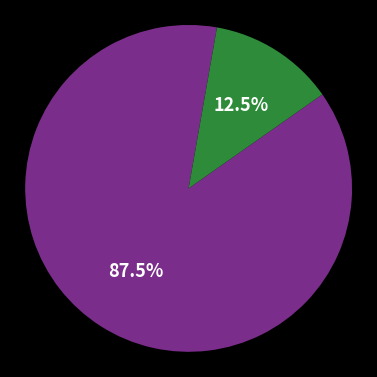

To the nearest percent, what is the average slice percentage?

50%